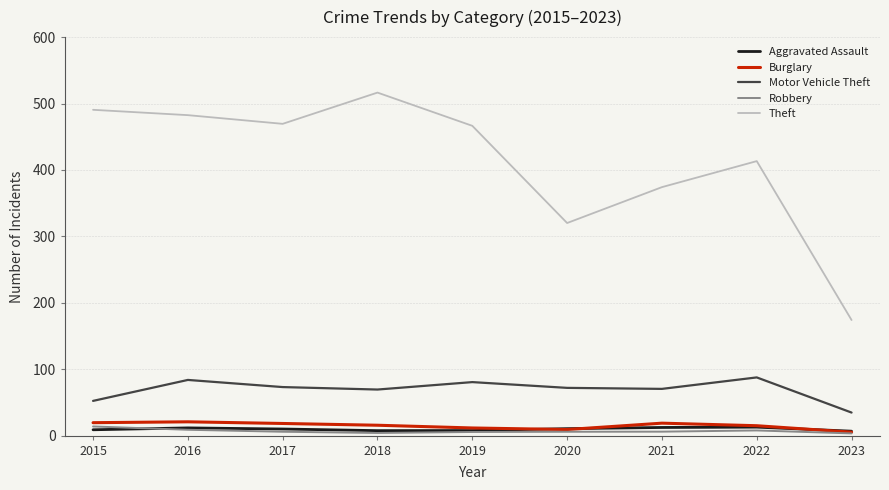

What is the maximum value shown in the chart?

516.5